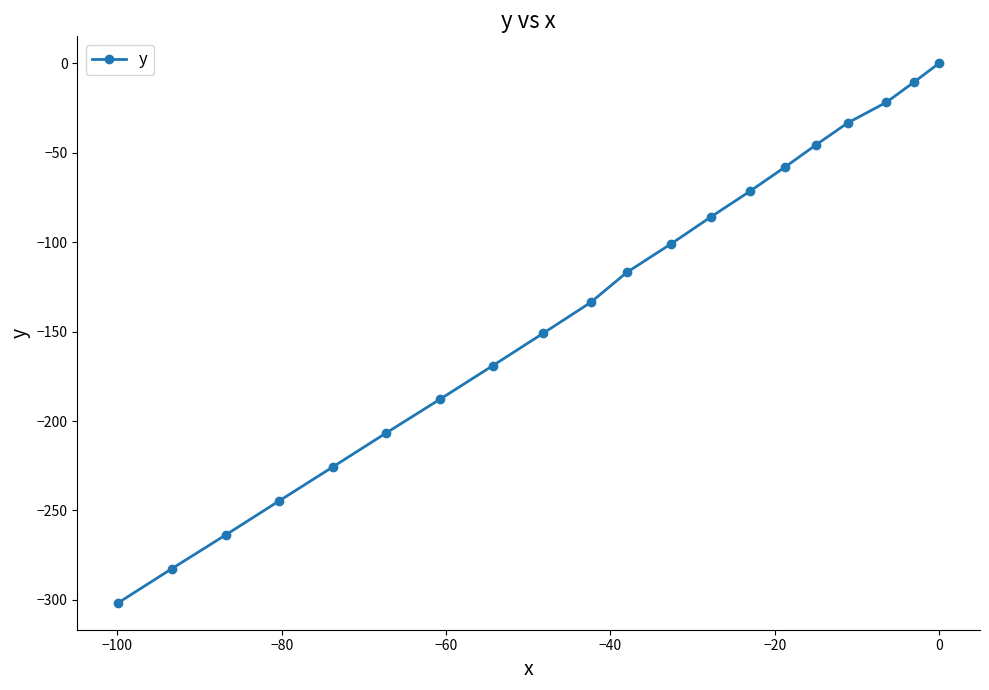

What is the sum of all values?

-2710.6